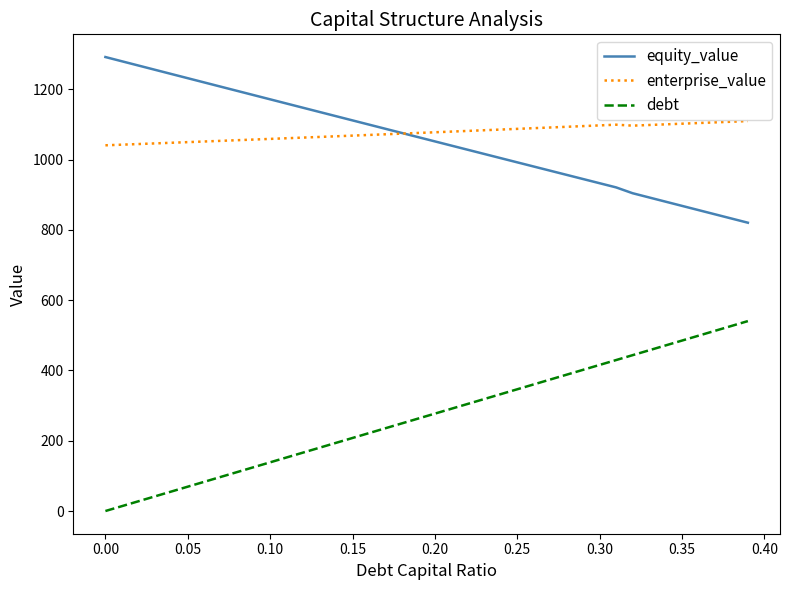

True or false: enterprise_value and debt intersect in this chart.

False